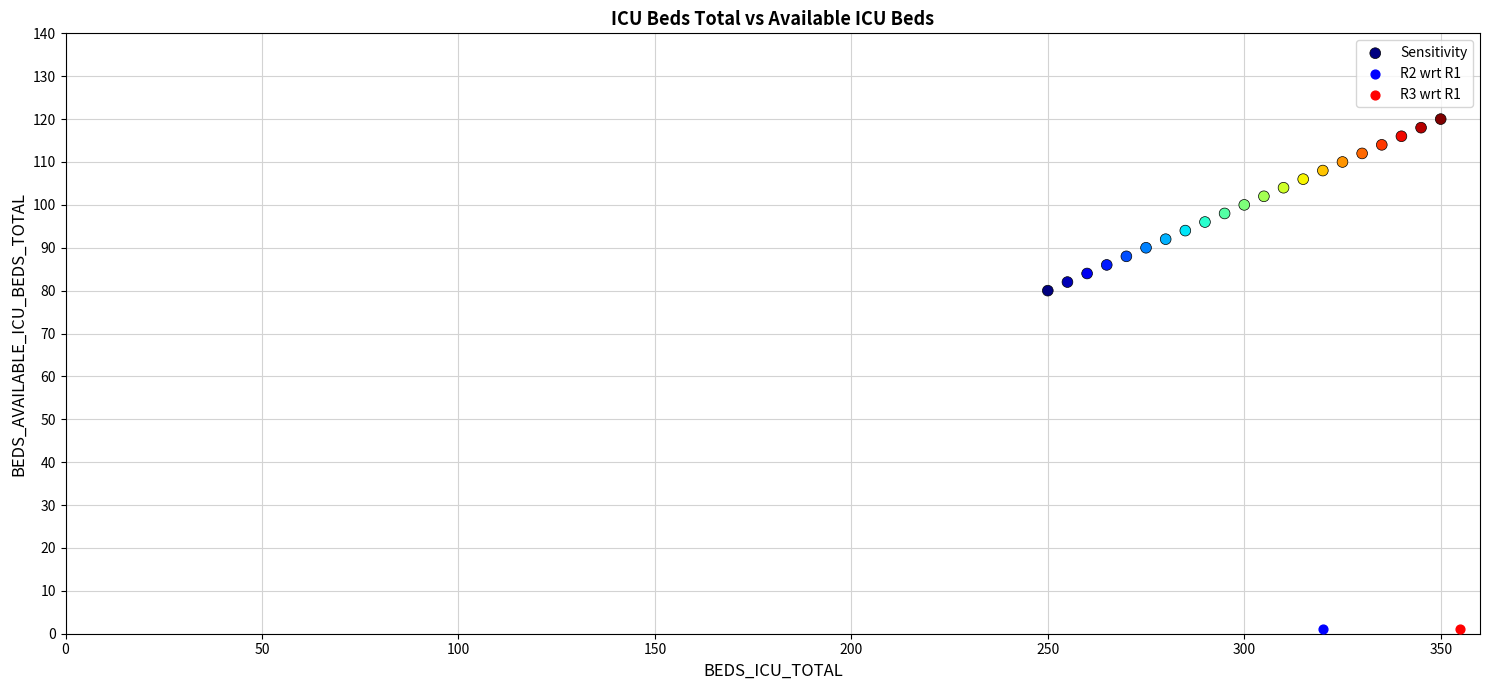

What are all the series names shown in the legend?

Sensitivity, R2 wrt R1, R3 wrt R1